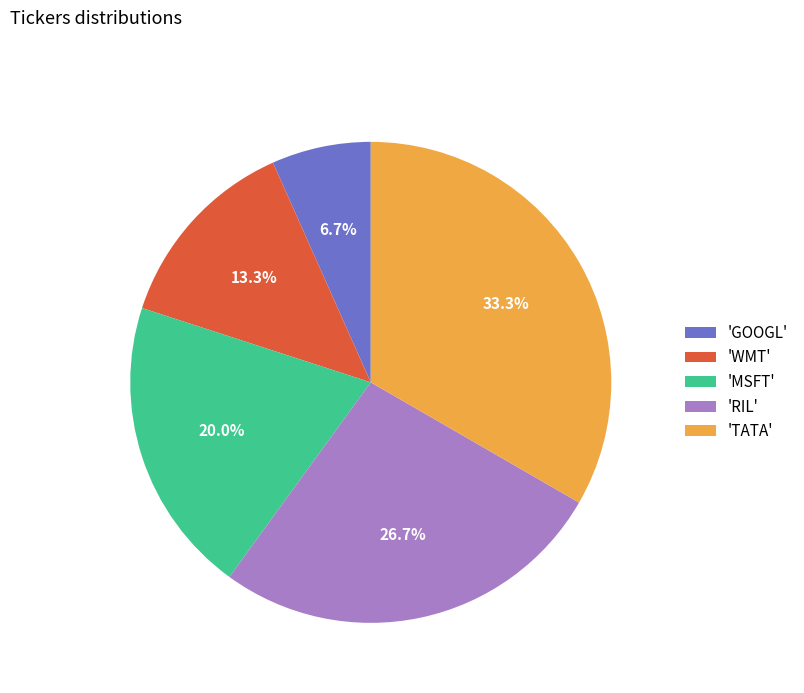

What percentage do 'MSFT' and 'TATA' together represent?

53.3%